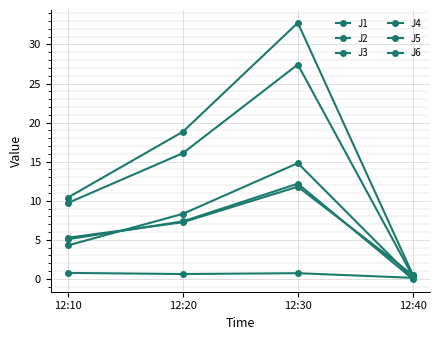

The value of J2 at 12:20 is 4.2. True or false?

False